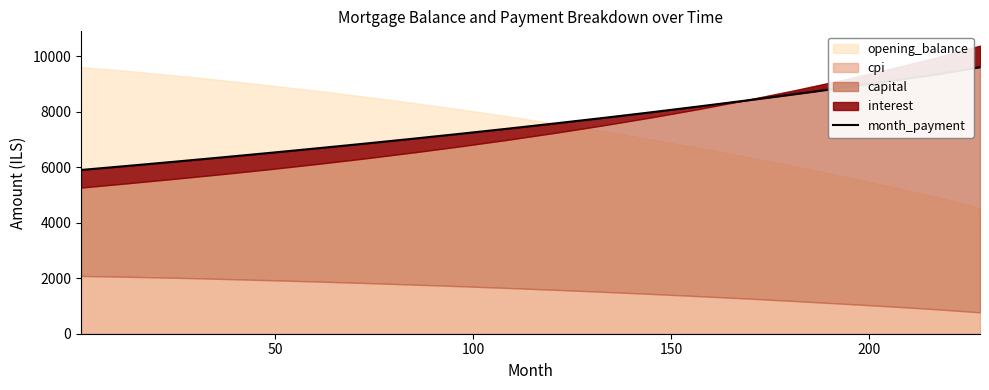

The chart shows a value of 2463.1 at 6. True or false?

False